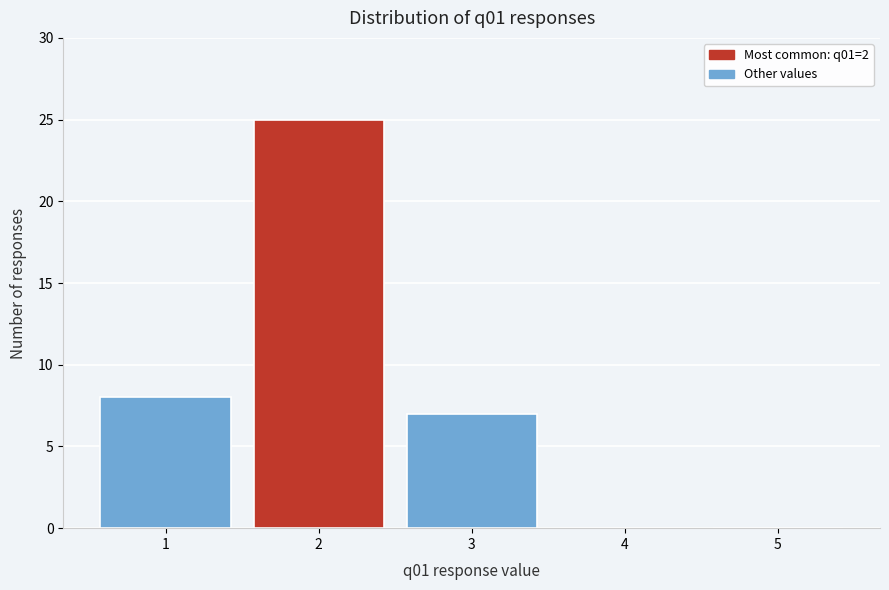

How tall is the bar that spans 2.5 to 3.5 on the x-axis? The values are not printed on the chart, so give them approximately, as read against the axis.

7